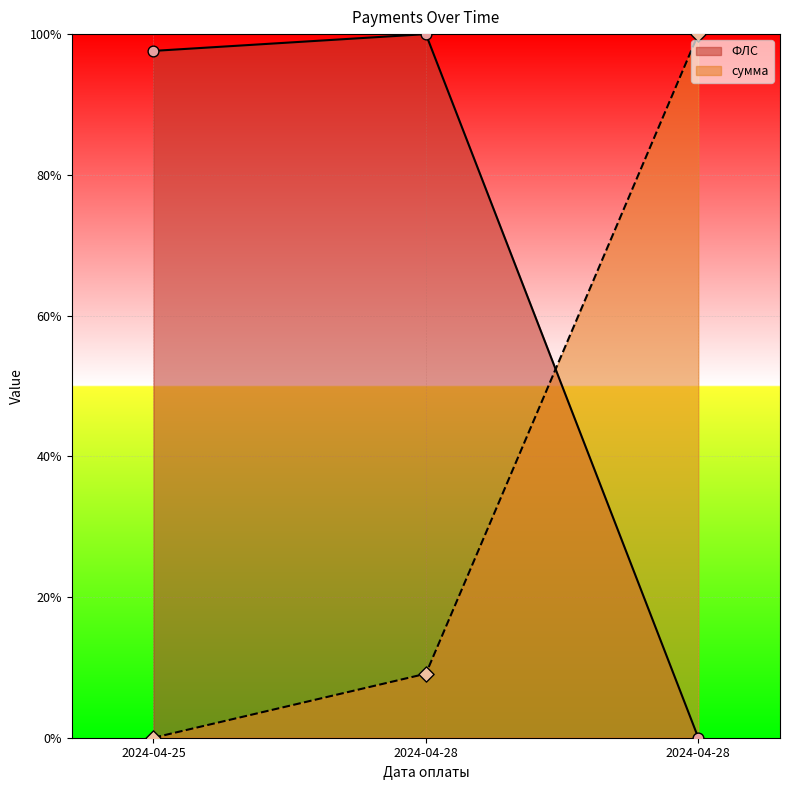

Is the value of ФЛС at 2024-04-28 greater than the value of сумма at 2024-04-28?

Yes